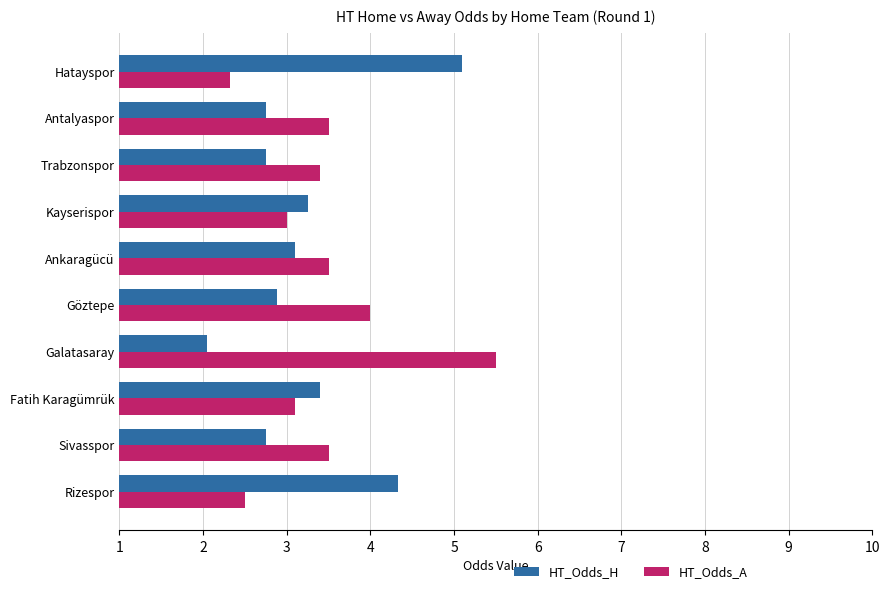

What is the spread (max minus min) of values at Fatih Karagümrük?

0.3